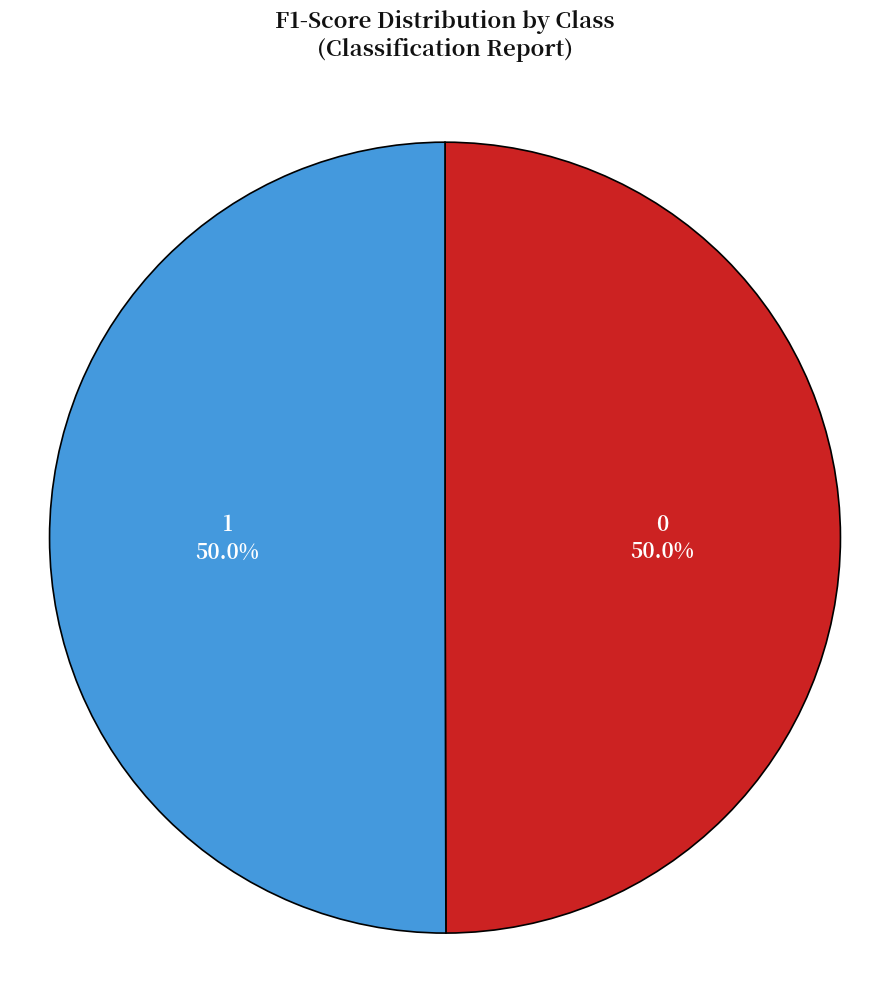

How many segments does this pie chart have?

2